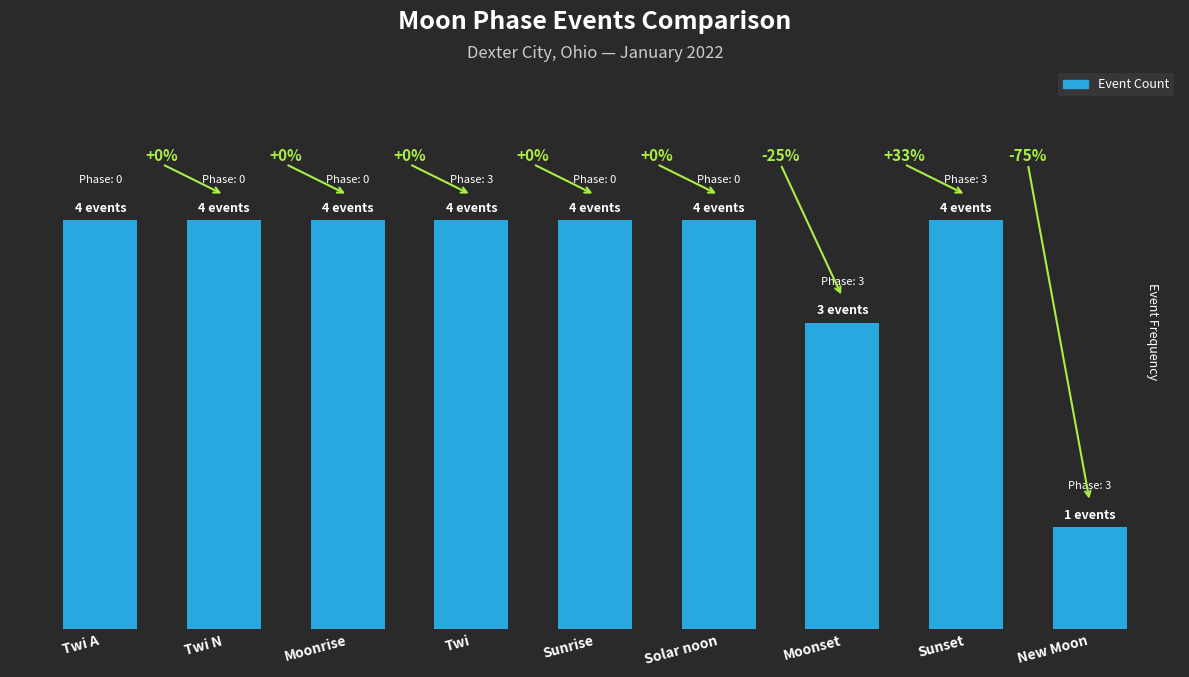

Read the value at Sunset.

4